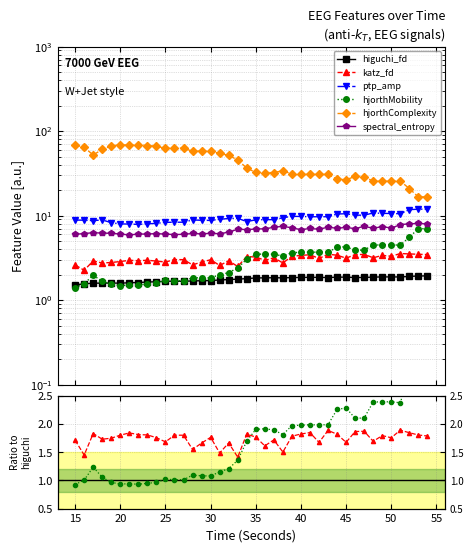

How many data points does each series have?

40